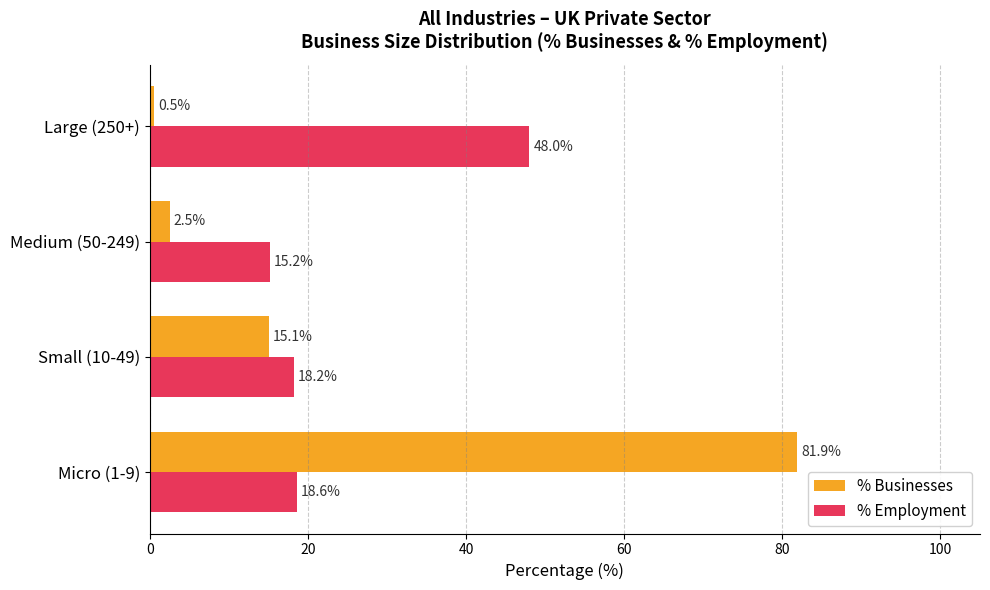

How many categories are shown in the chart?

4